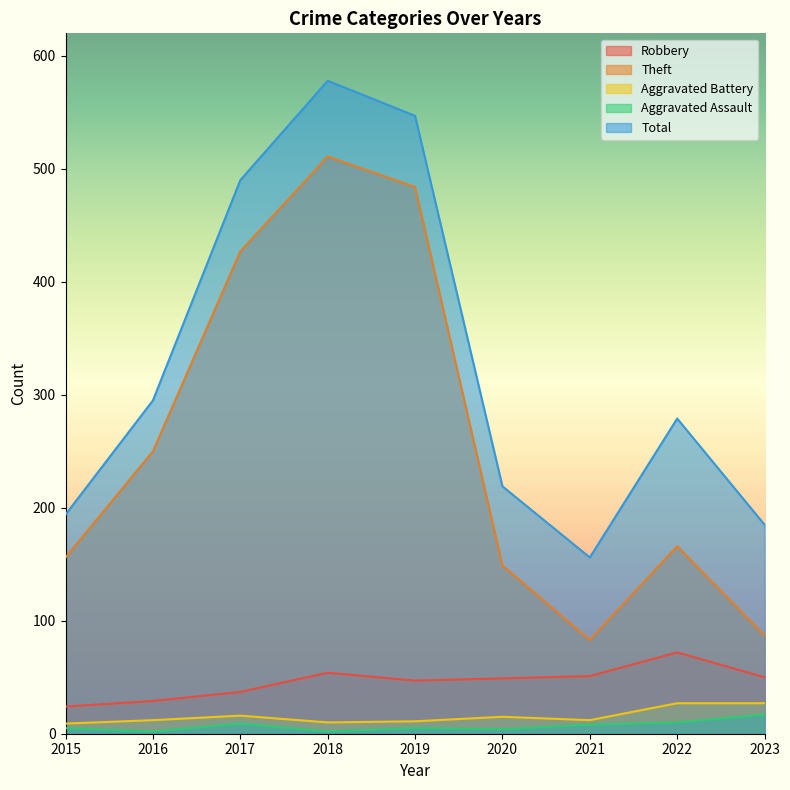

True or false: Aggravated Assault and Total intersect in this chart.

False